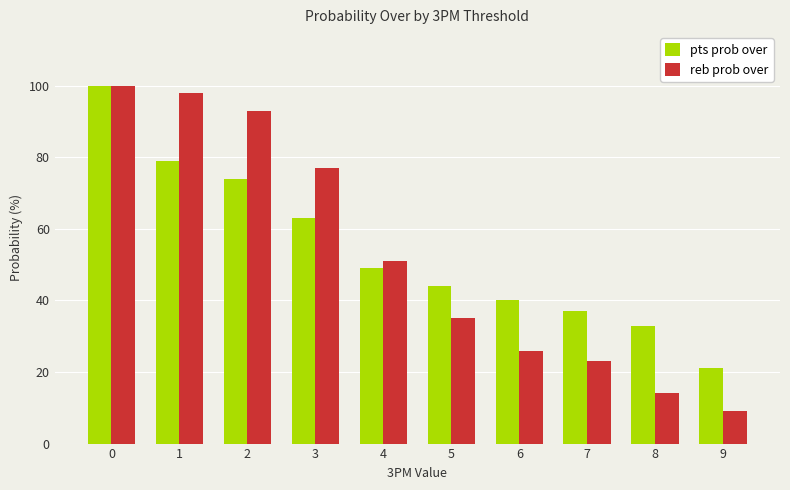

The value of reb prob over at 6 is 26. True or false?

True